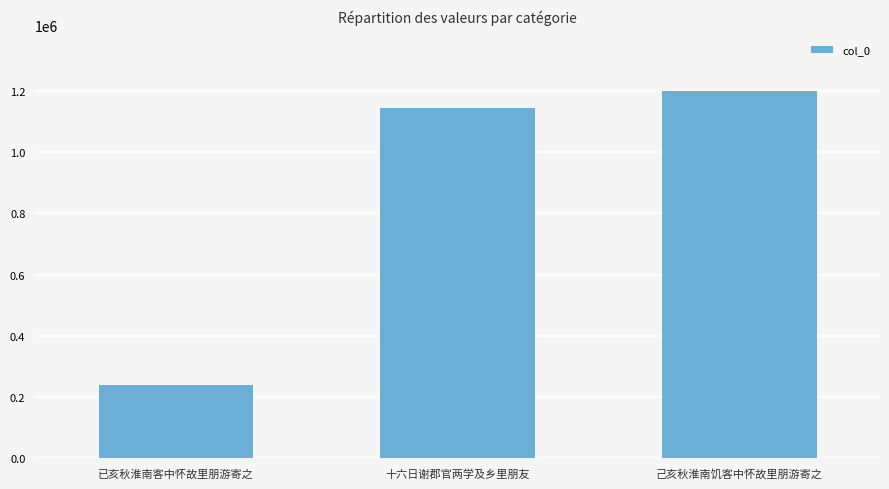

True or false: the data shows 1142370 at 十六日谢郡官两学及乡里朋友.

True